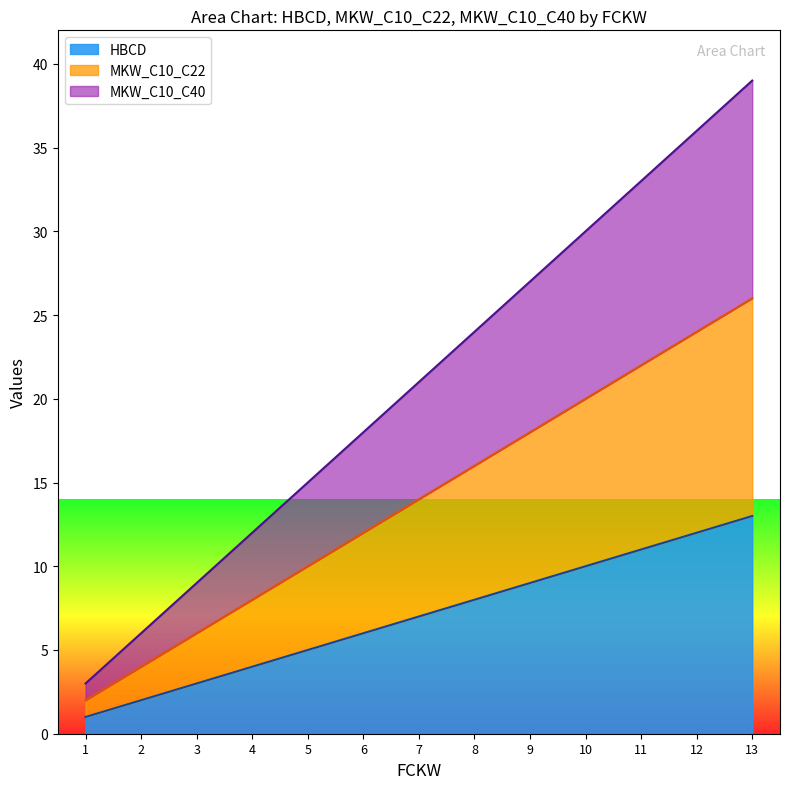

Is the value of MKW_C10_C22 at 5 greater than the value of HBCD at 8?

Yes